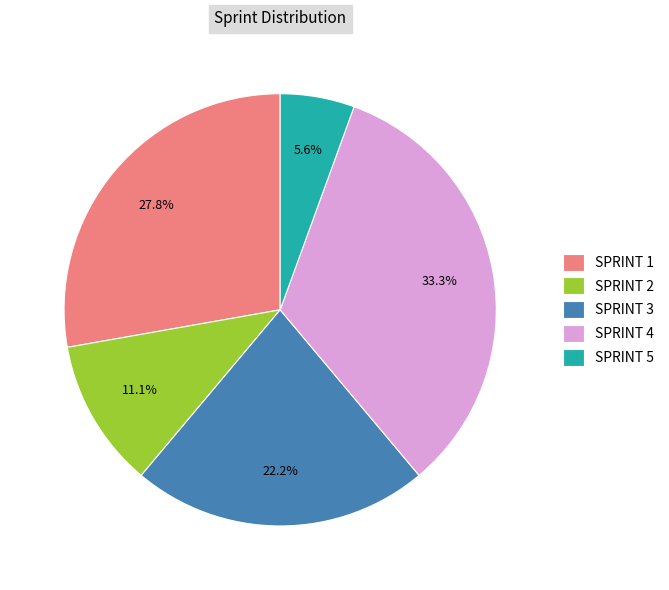

What is the ratio of the value at SPRINT 2 to the value at SPRINT 3?

0.5